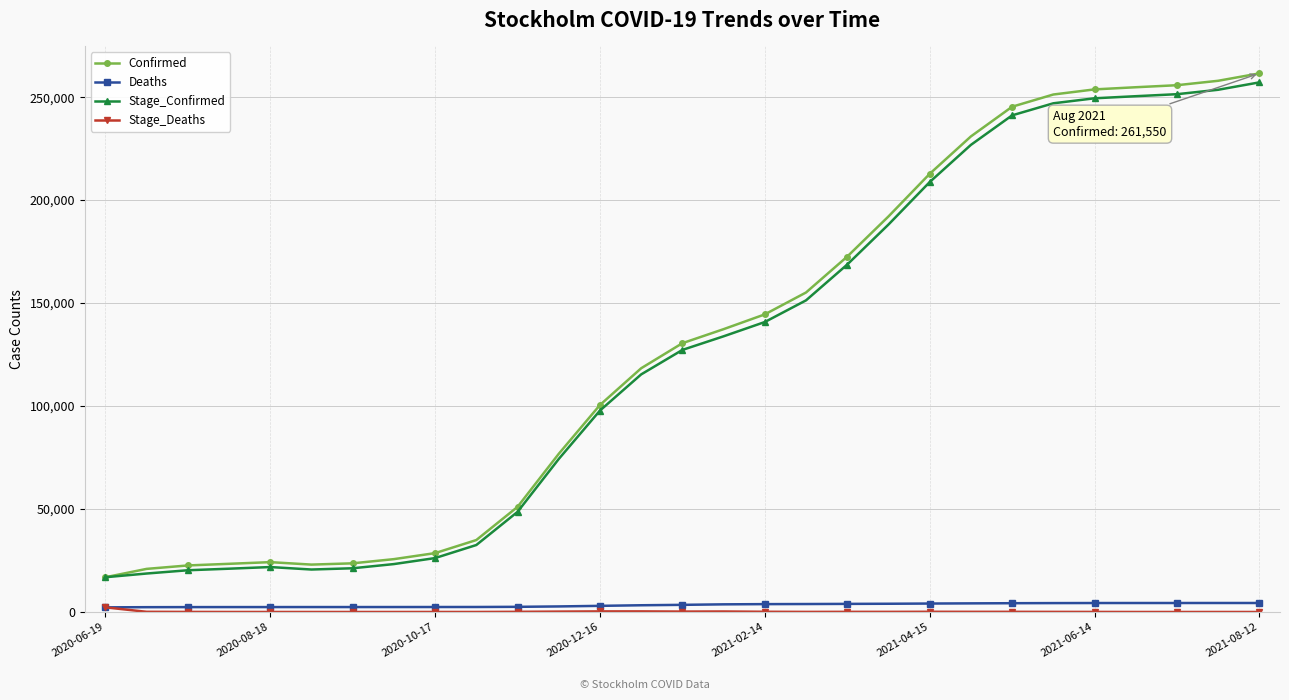

Which series has the largest range (max minus min)?

Confirmed